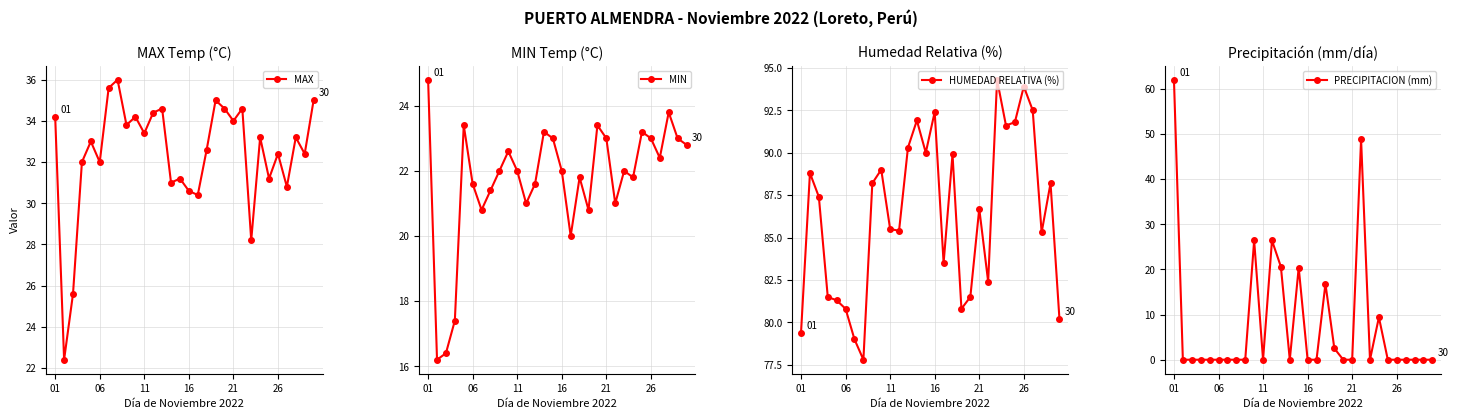

How many data points in MIN are less than 22?

13